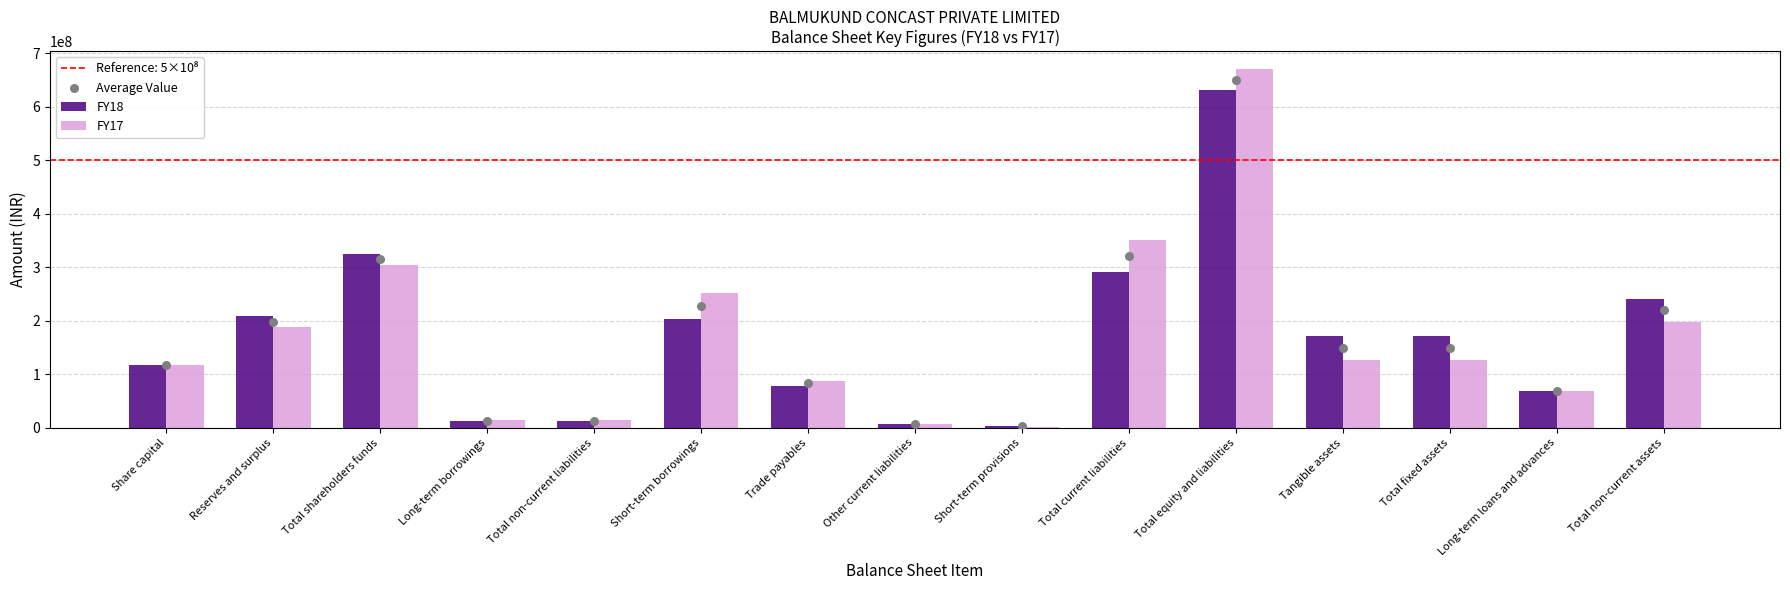

What is the total value across all series at Total fixed assets?

449177380.5